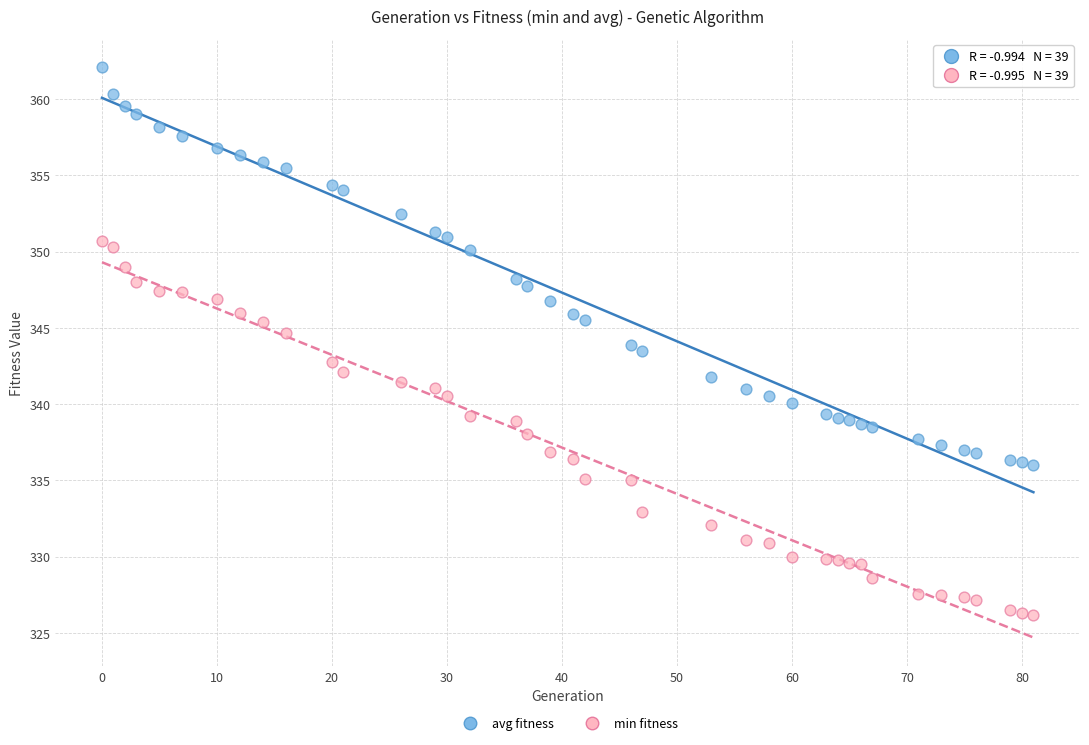

Which series contains the lowest Y value?

min fitness